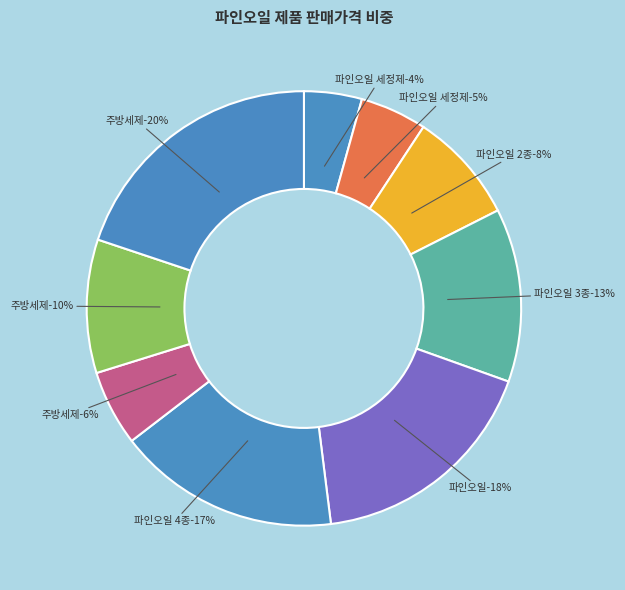

Count the number of slices in the pie.

9